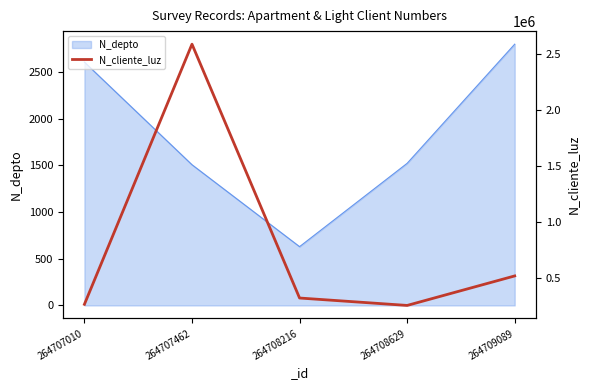

True or false: the data shows 81088 at 264708629.

False